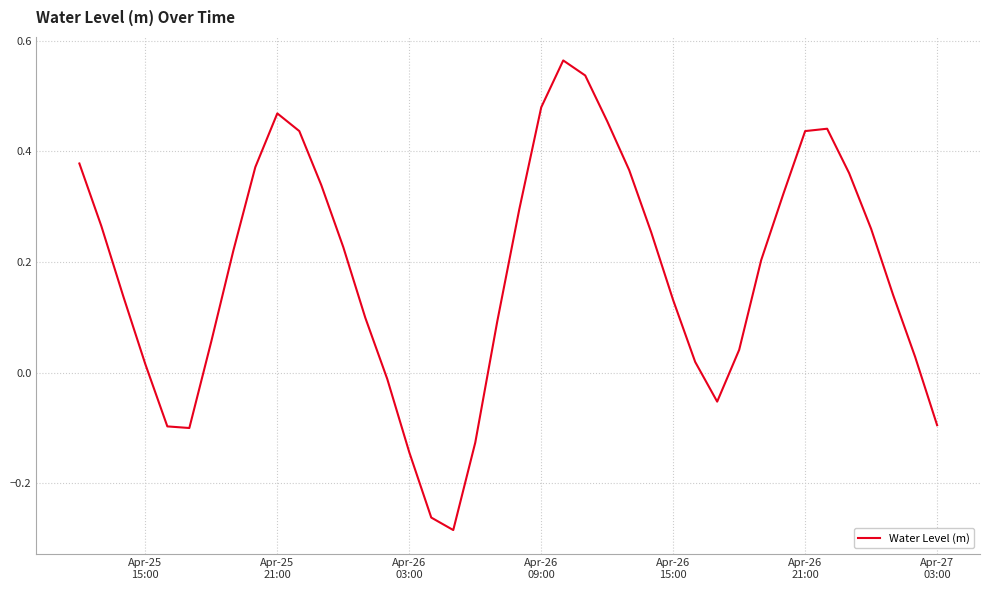

What is the difference between the maximum and minimum values?

0.8